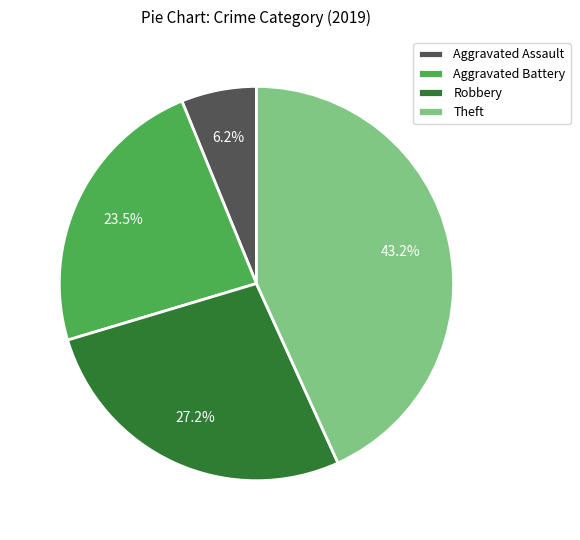

How many segments does this pie chart have?

4